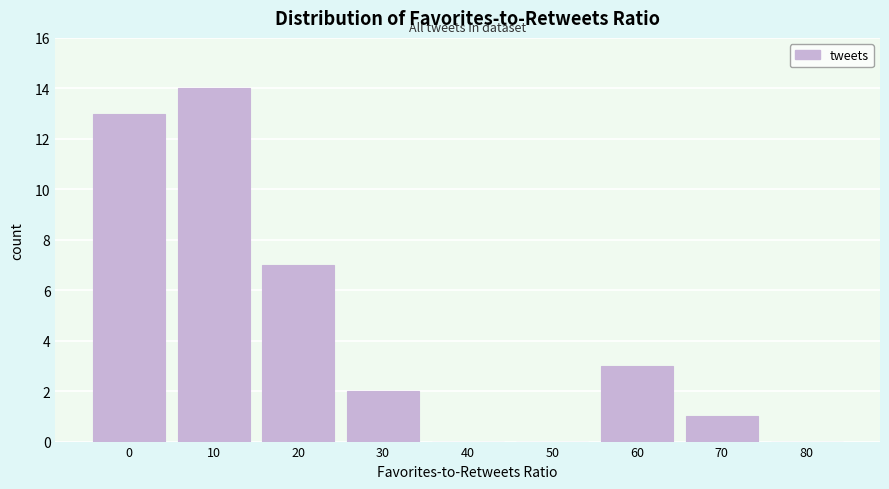

Reading left to right, extract all data points from this chart.

0=13	10=14	20=7	30=2	40=0	50=0	60=3	70=1	80=0